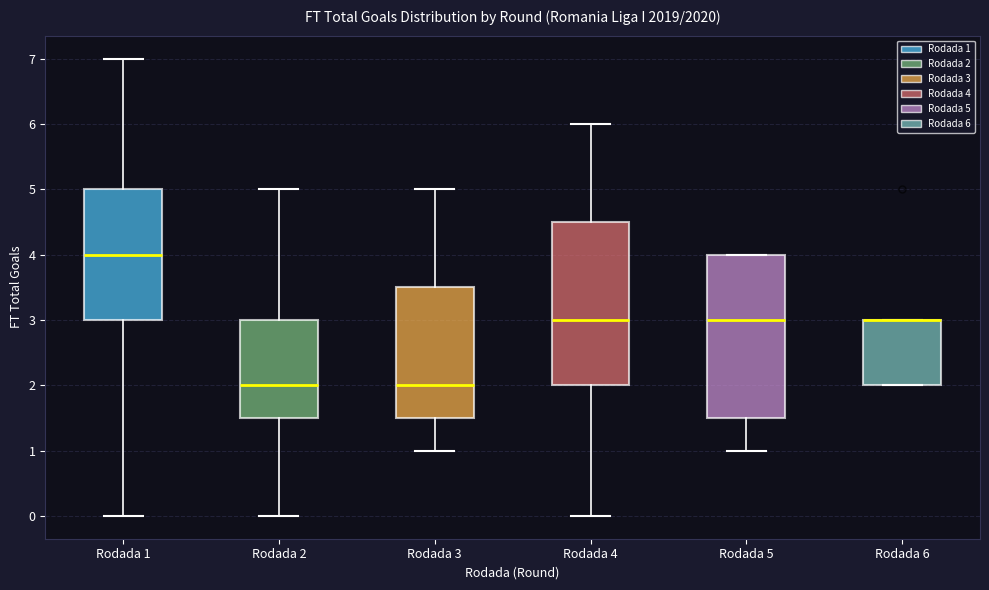

Reading left to right, transcribe this box plot: for each box, give where its median line is, the range the box spans, and where its two whiskers end, as read against the y-axis. The values are not printed on the chart, so give them approximately, as read against the axis.

Rodada 1: median 4.0, box 3.0 to 5.0, whiskers 0.0 to 7.0
Rodada 2: median 2.0, box 1.5 to 3.0, whiskers 0.0 to 5.0
Rodada 3: median 2.0, box 1.5 to 3.5, whiskers 1.0 to 5.0
Rodada 4: median 3.0, box 2.0 to 4.5, whiskers 0.0 to 6.0
Rodada 5: median 3.0, box 1.5 to 4.0, whiskers 1.0 to 4.0
Rodada 6: median 3.0 (drawn on the box's upper edge), box 2.0 to 3.0, whiskers 2.0 to 3.0